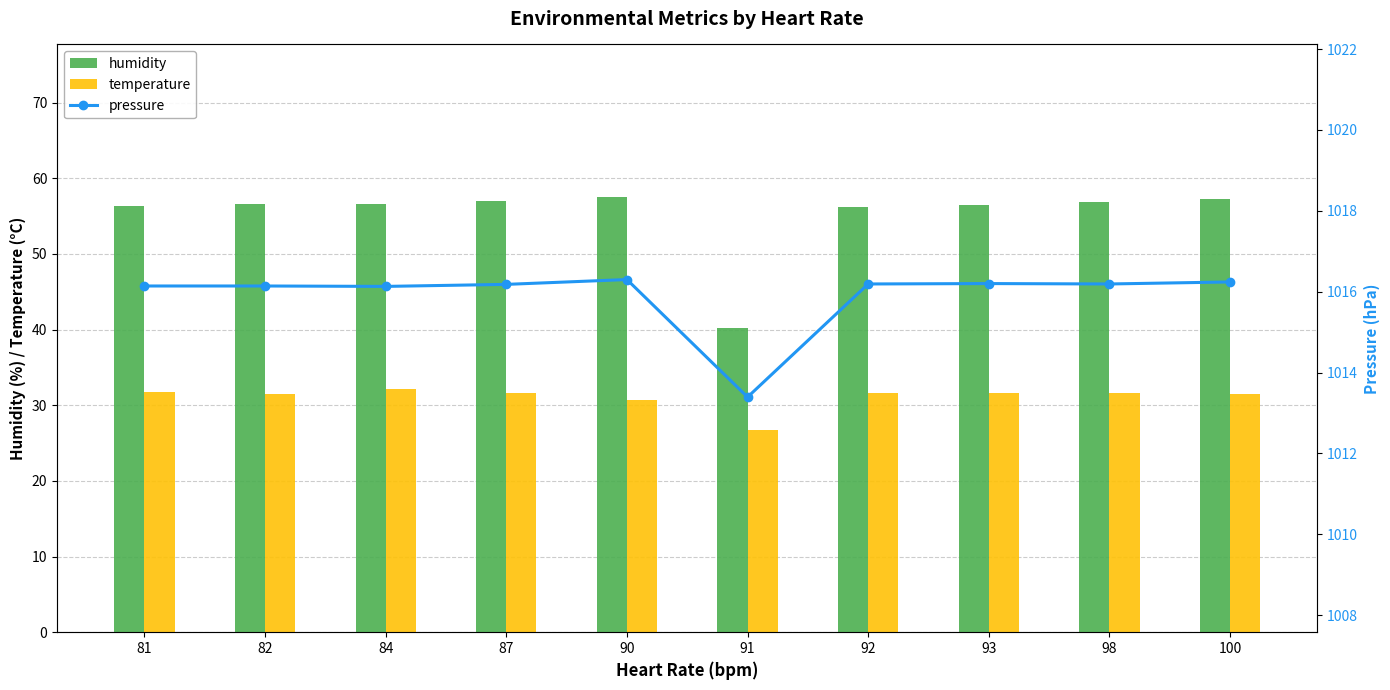

The value of temperature at 93 is 31.6. True or false?

True